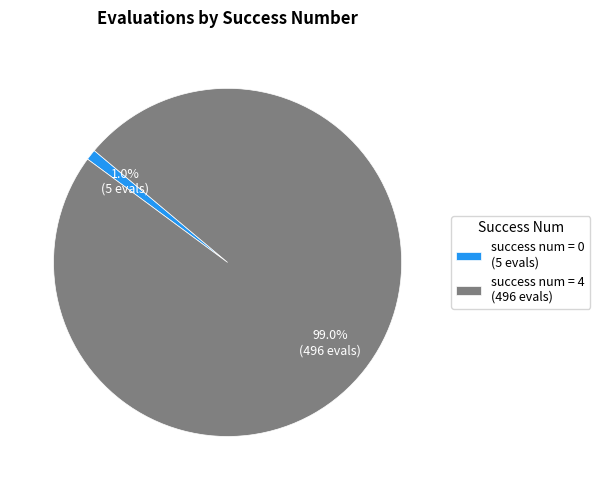

Between success num = 0 (5 evals) and success num = 4 (496 evals), which is larger?

success num = 4 (496 evals)